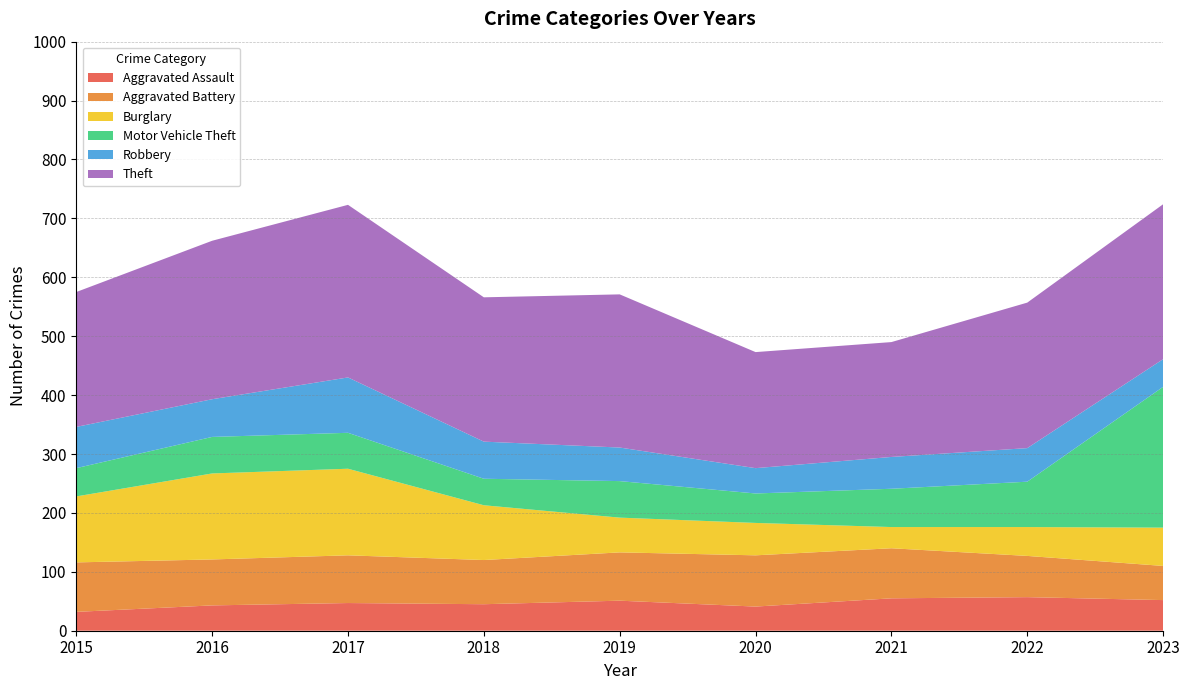

Reading left to right, list all the values displayed in this chart.

Aggravated Assault: 32	43	47	45	51	41	55	57	52
Aggravated Battery: 84	78	81	75	82	87	85	70	58
Burglary: 112	146	147	93	59	55	36	49	65
Motor Vehicle Theft: 48	62	61	45	62	50	65	77	239
Robbery: 70	64	94	63	57	43	54	57	47
Theft: 229	269	293	245	260	197	195	247	263